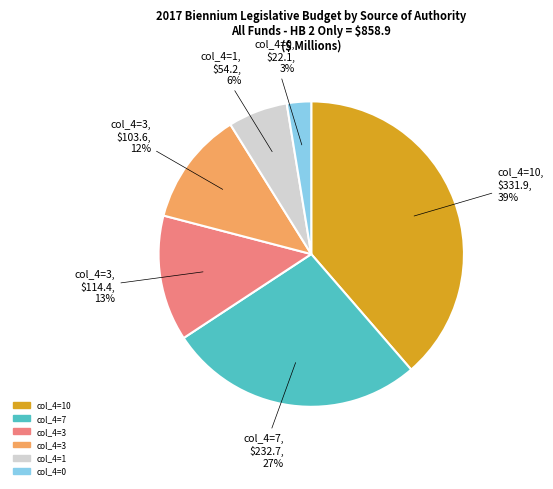

Count the number of slices in the pie.

6